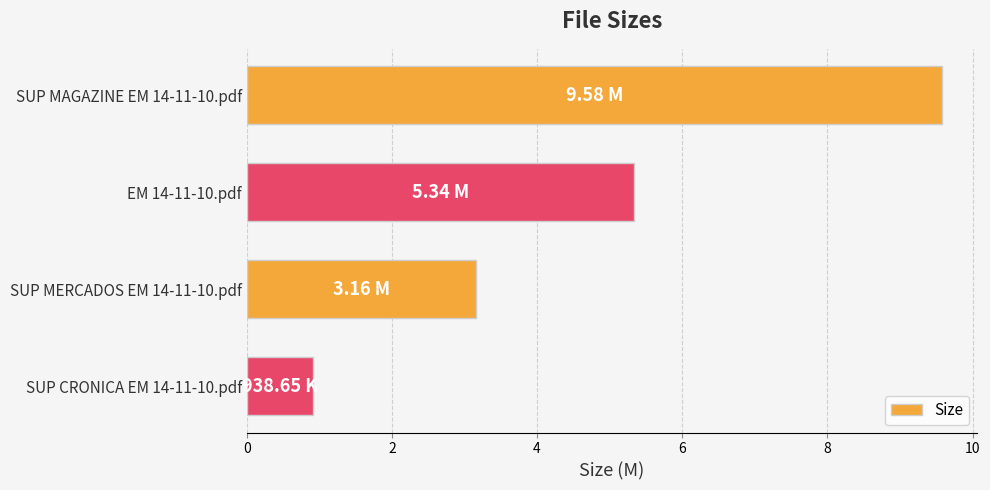

What is the difference between the maximum and second lowest values?

6.4